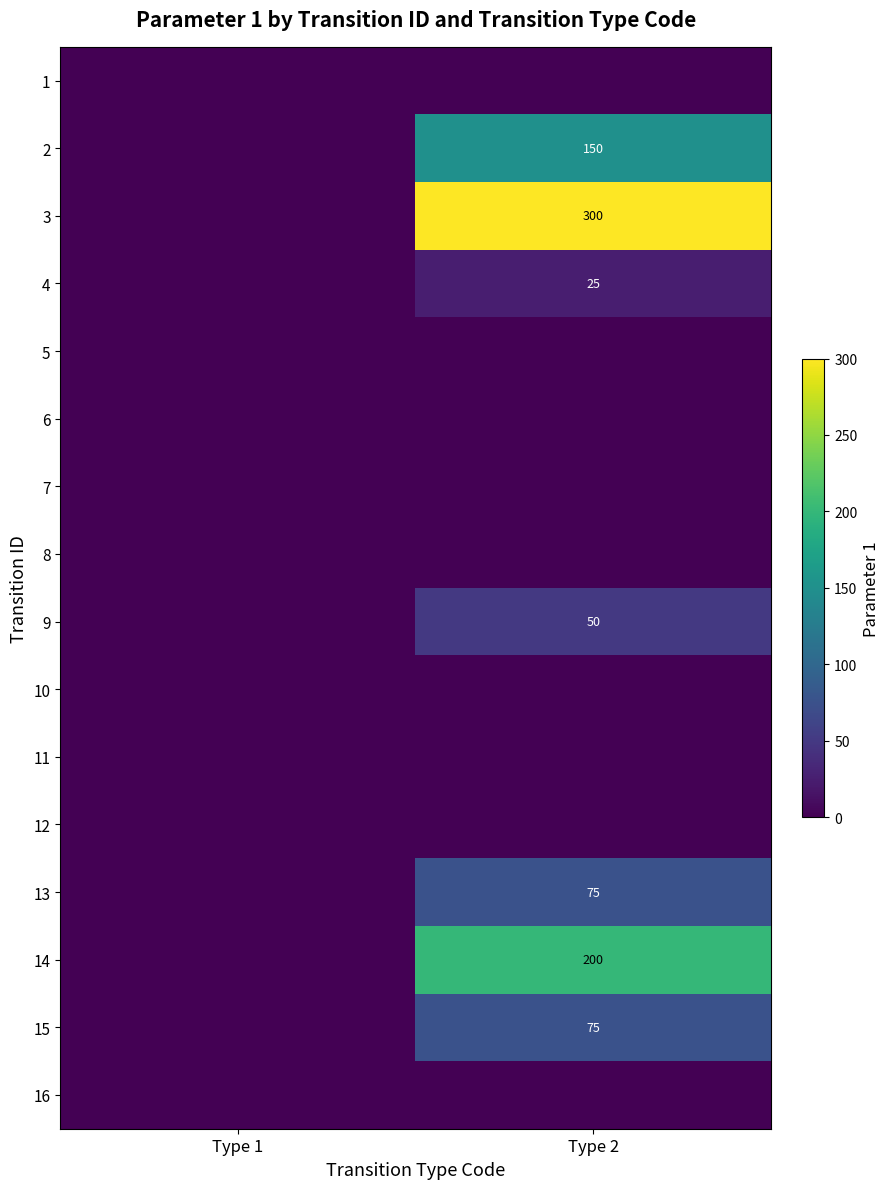

The value of 3 at Type 2 is 475. True or false?

False